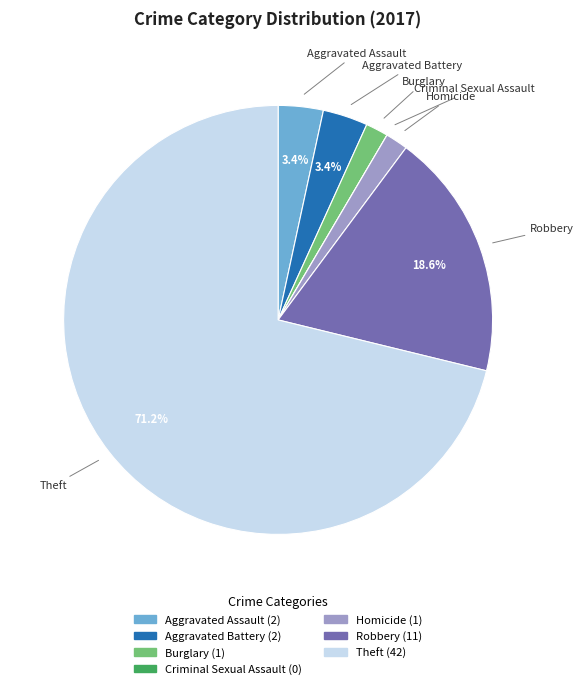

What percentage is the Aggravated Battery slice, to the nearest percent?

3%